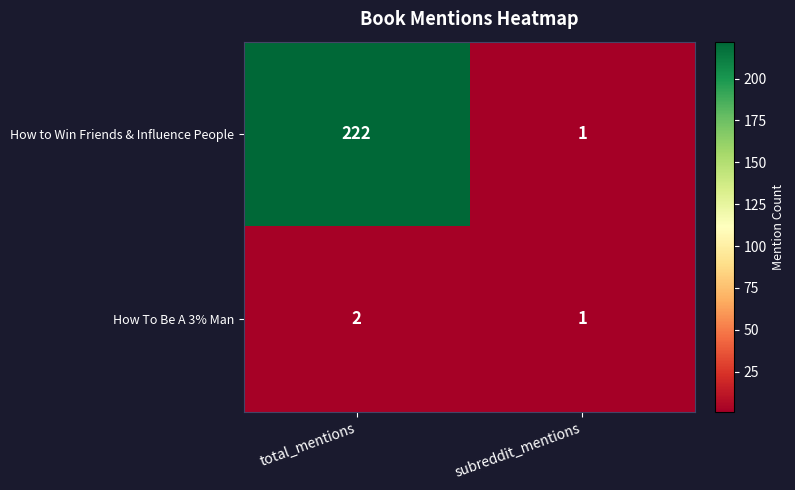

The value of How to Win Friends & Influence People at subreddit_mentions is 2. True or false?

False